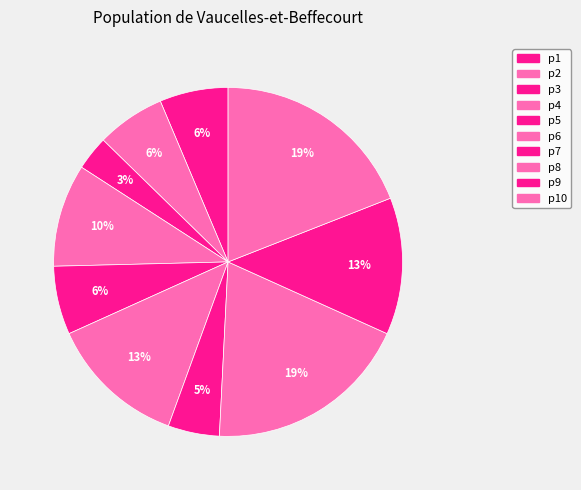

Between p10 and p9, which is larger?

p10